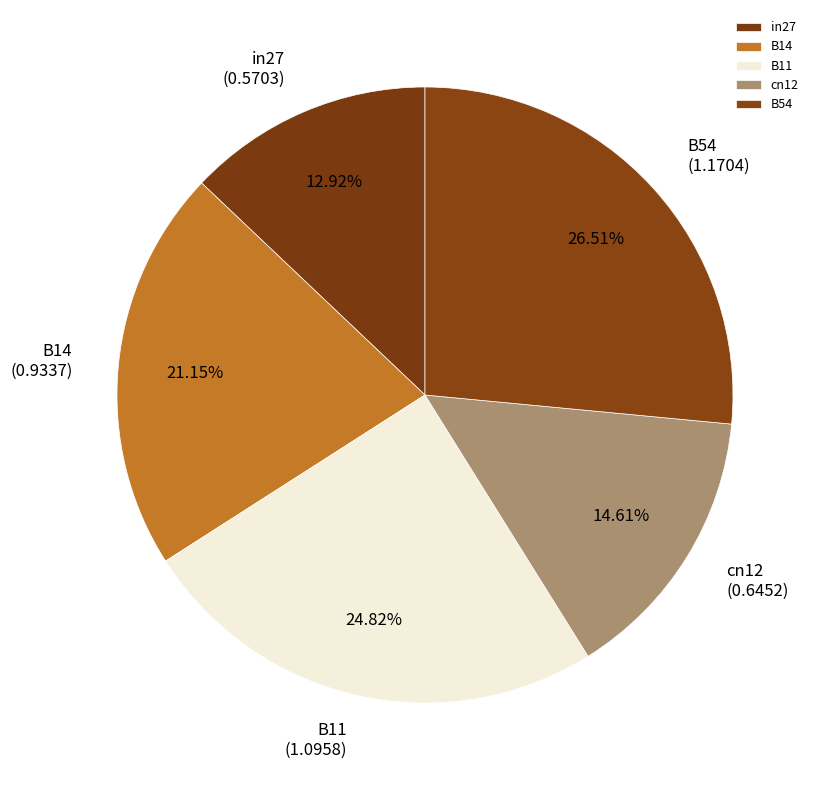

To the nearest percent, what is the average slice percentage?

20%